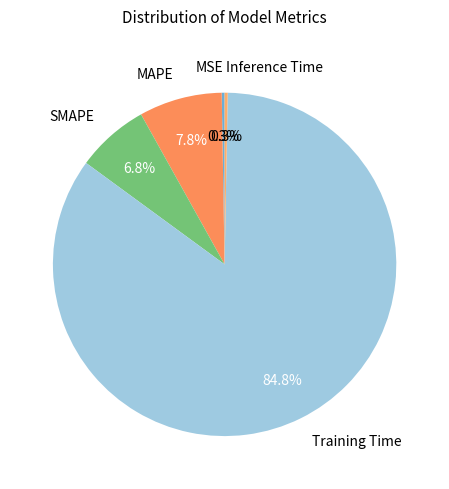

Which category has the biggest portion of the pie?

Training Time